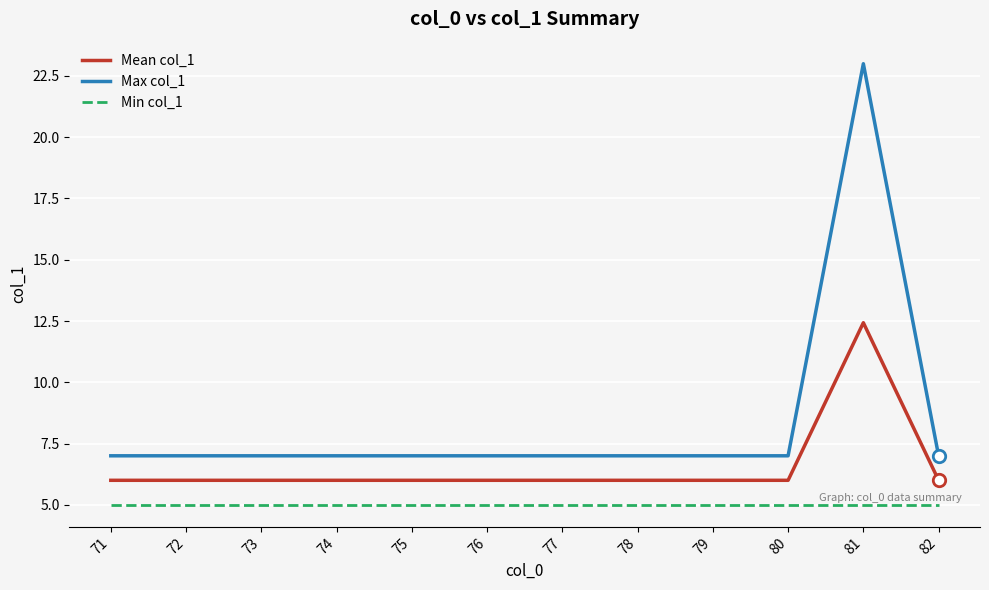

What is the total value across all series at 77?

18.0